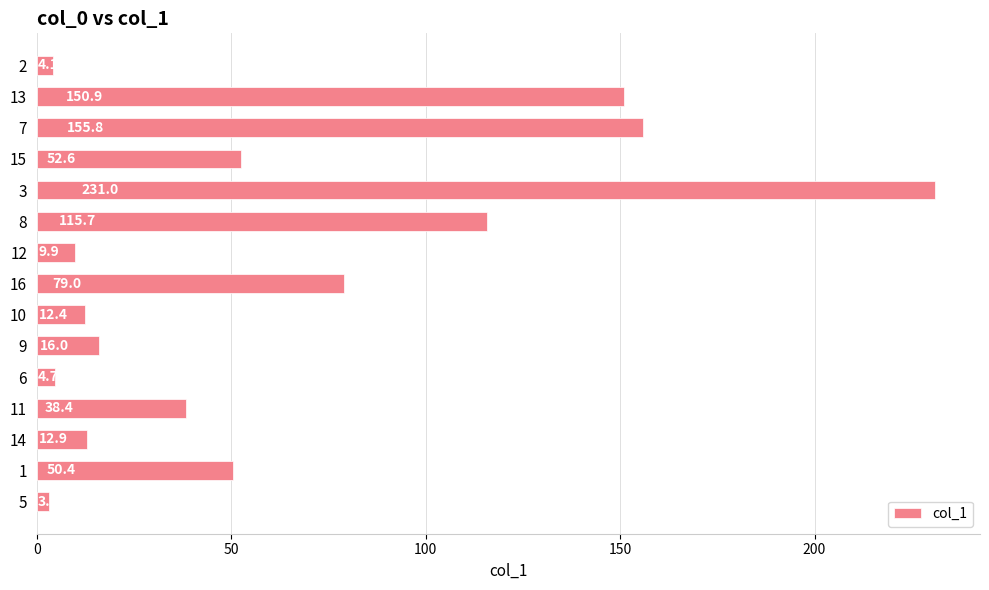

What is the sum of all values?

937.0